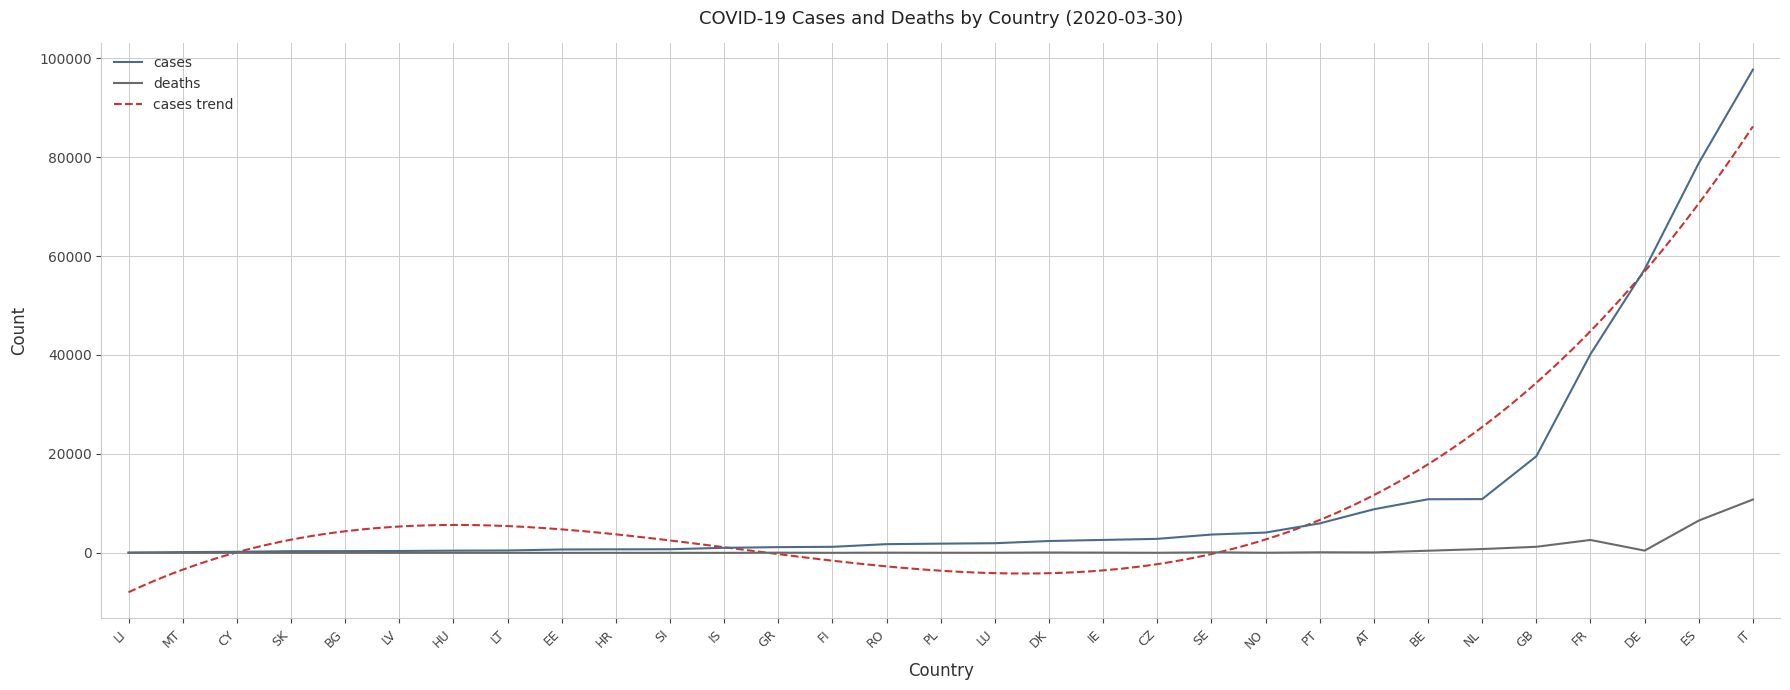

Is it true that deaths equals 15 at HU?

True